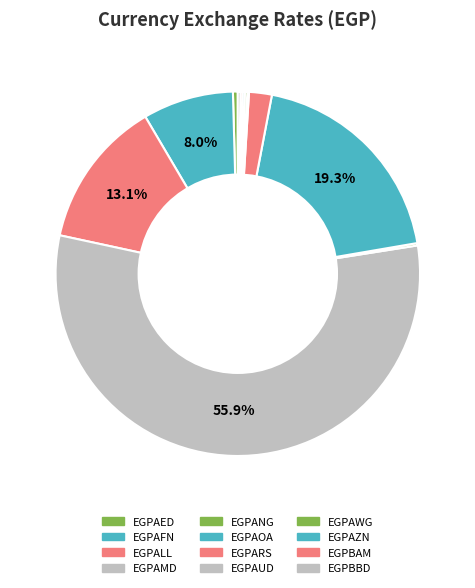

The EGPAOA slice represents 10% of the pie. True or false?

False